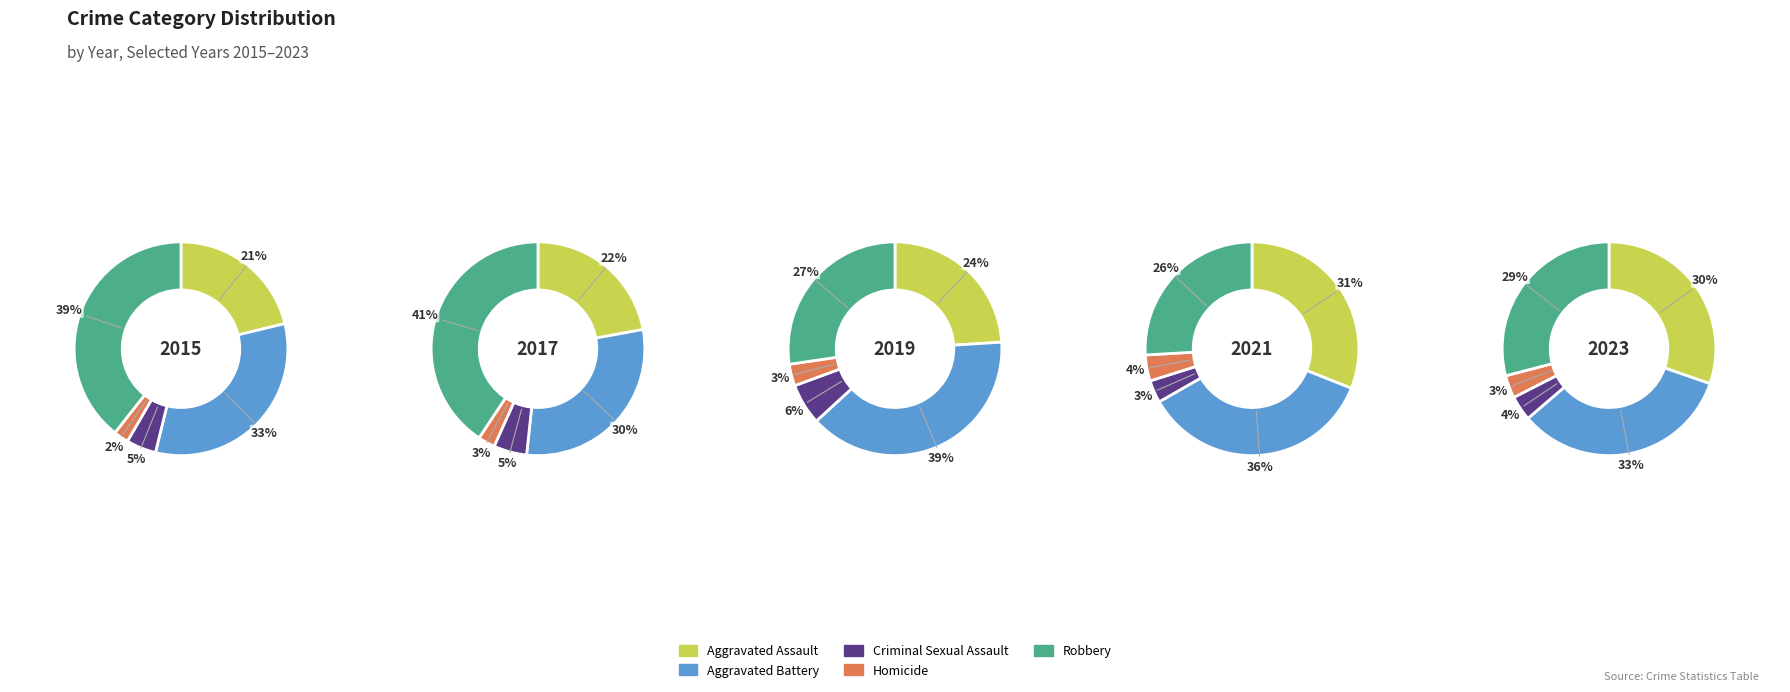

How many slices are in this pie chart?

5